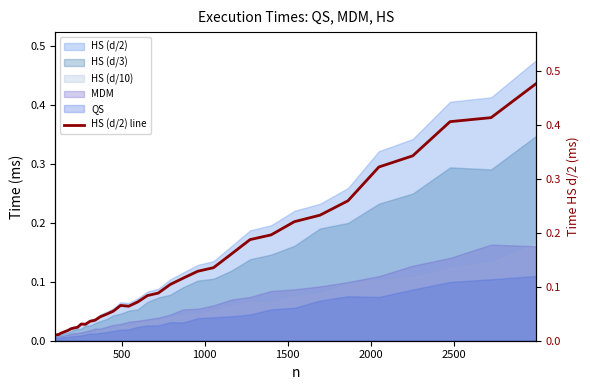

How many points are lower than both their immediate neighbors (excluding endpoints)?

2